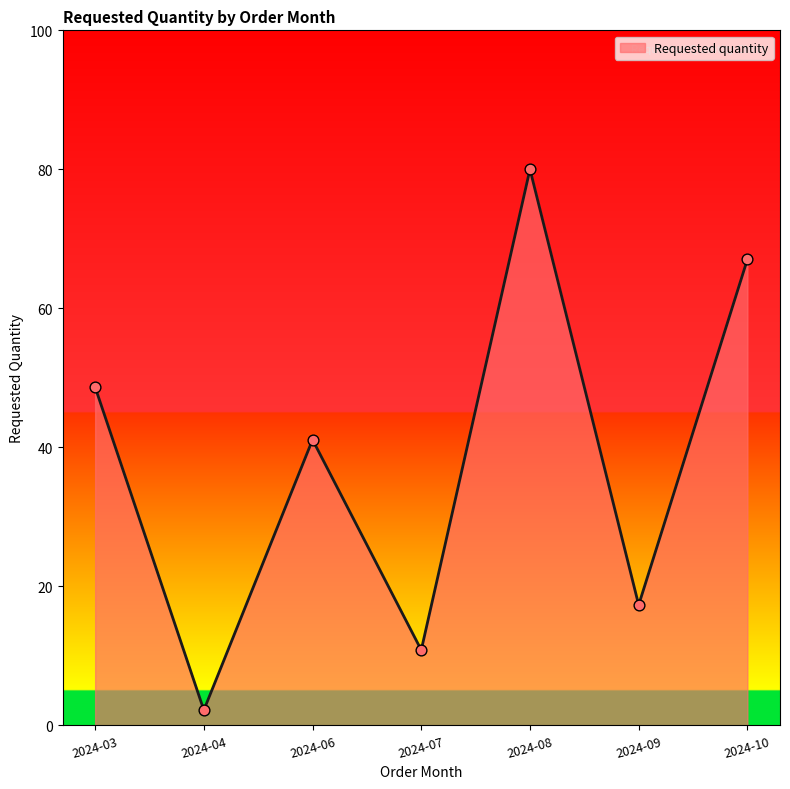

Approximately how many times larger is the value at 2024-06 compared to 2024-04?

19.0